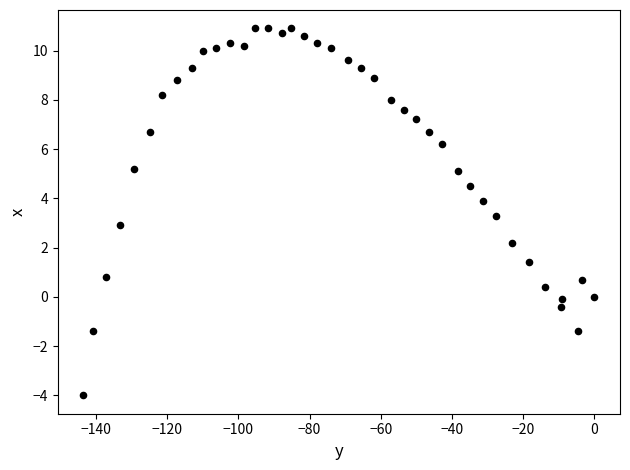

What is the range of X values (max minus min)?

143.5